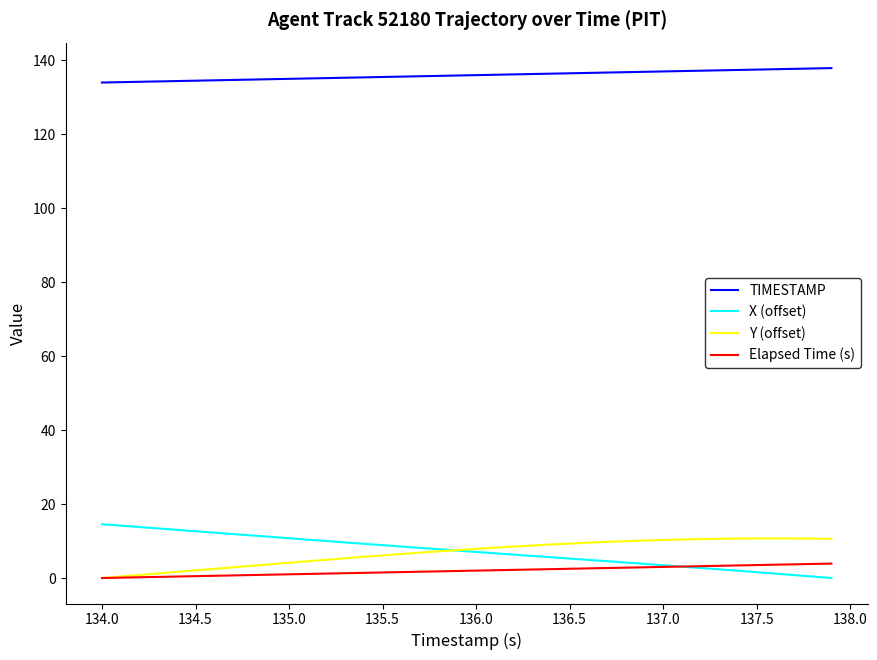

Which series has the largest total across all categories?

TIMESTAMP